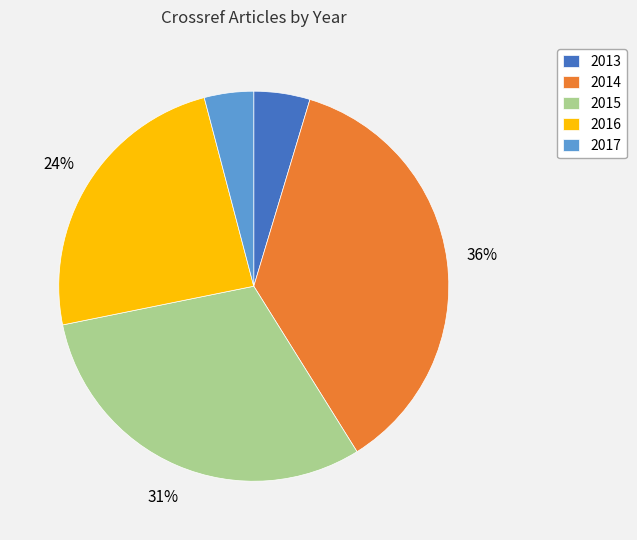

The 2014 slice represents 36% of the pie. True or false?

True